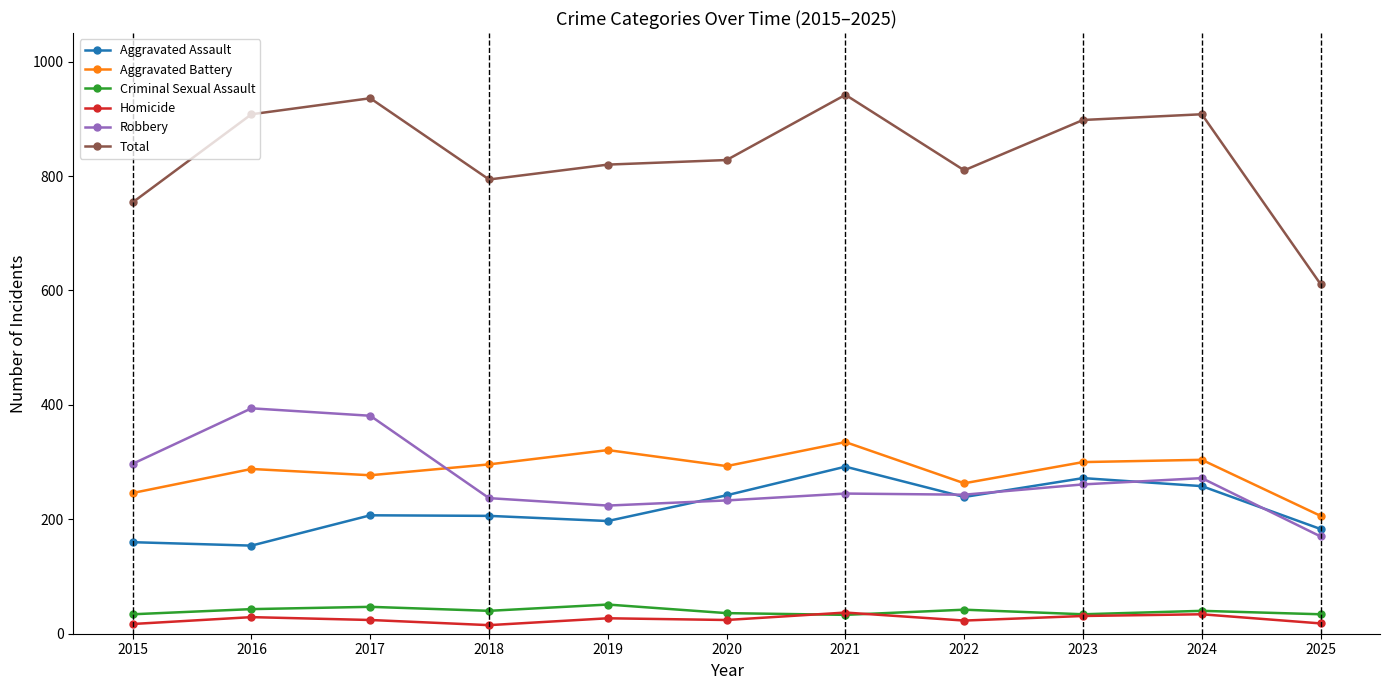

Is this an area chart (filled region under the line)?

No